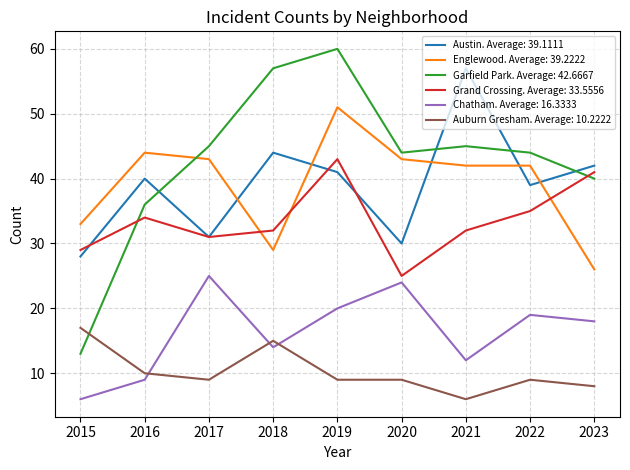

Which series ends up on top after the final intersection of Austin. Average: 39.1111 and Garfield Park. Average: 42.6667?

Austin. Average: 39.1111